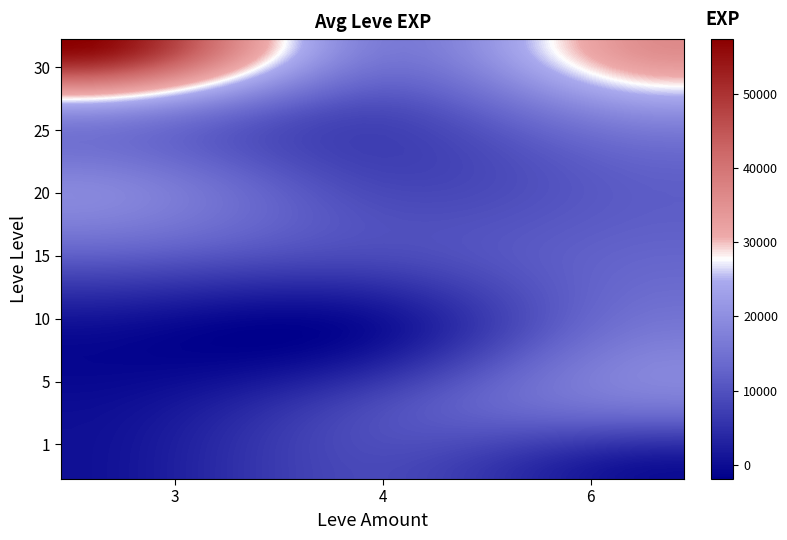

What is the maximum value shown in the chart?

57390